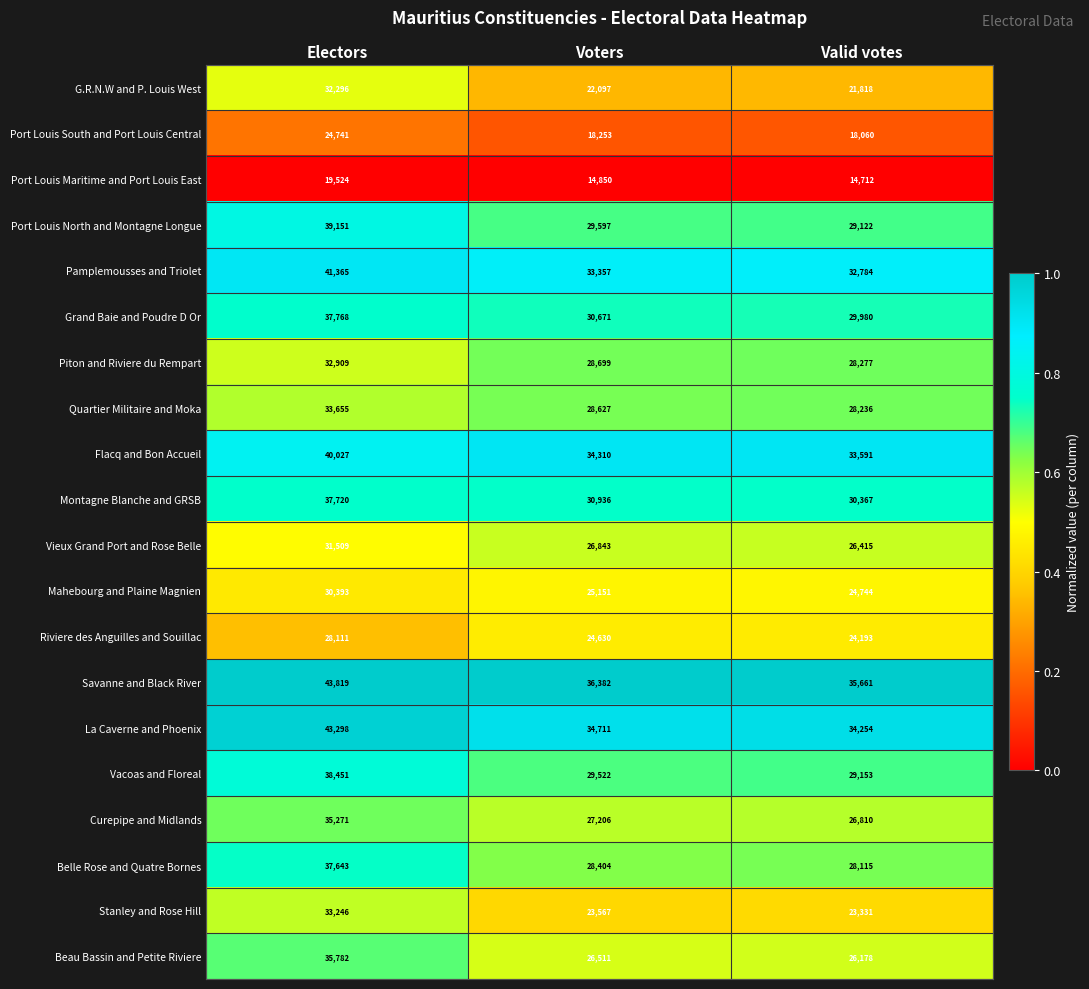

The value of Pamplemousses and Triolet at Voters is 15845. True or false?

False